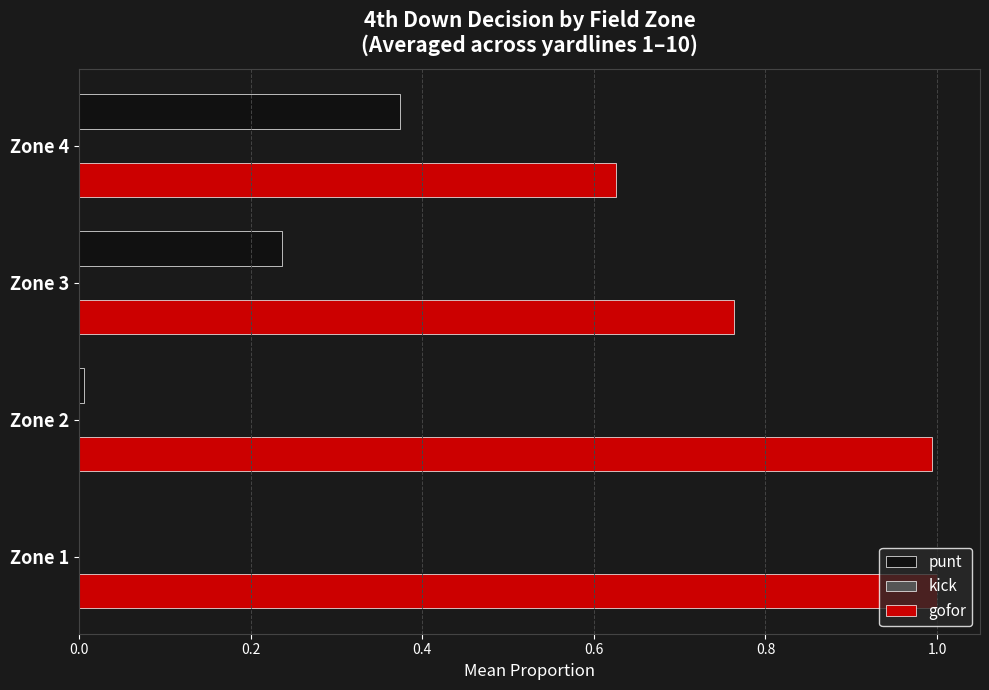

Which series has the largest total across all categories?

gofor